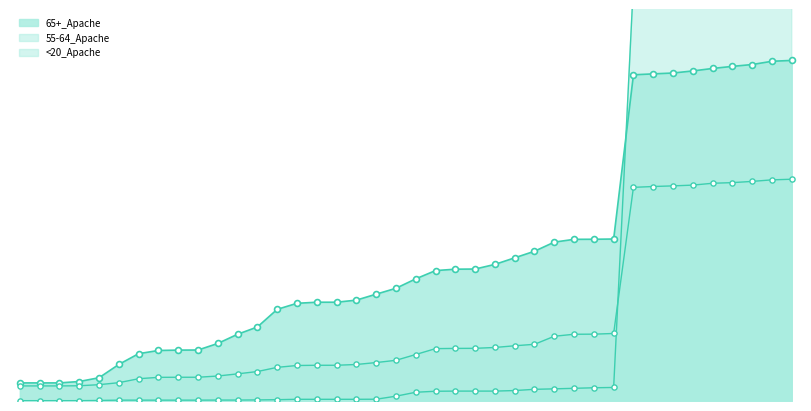

At how many categories does at least one series exceed 2926?

9